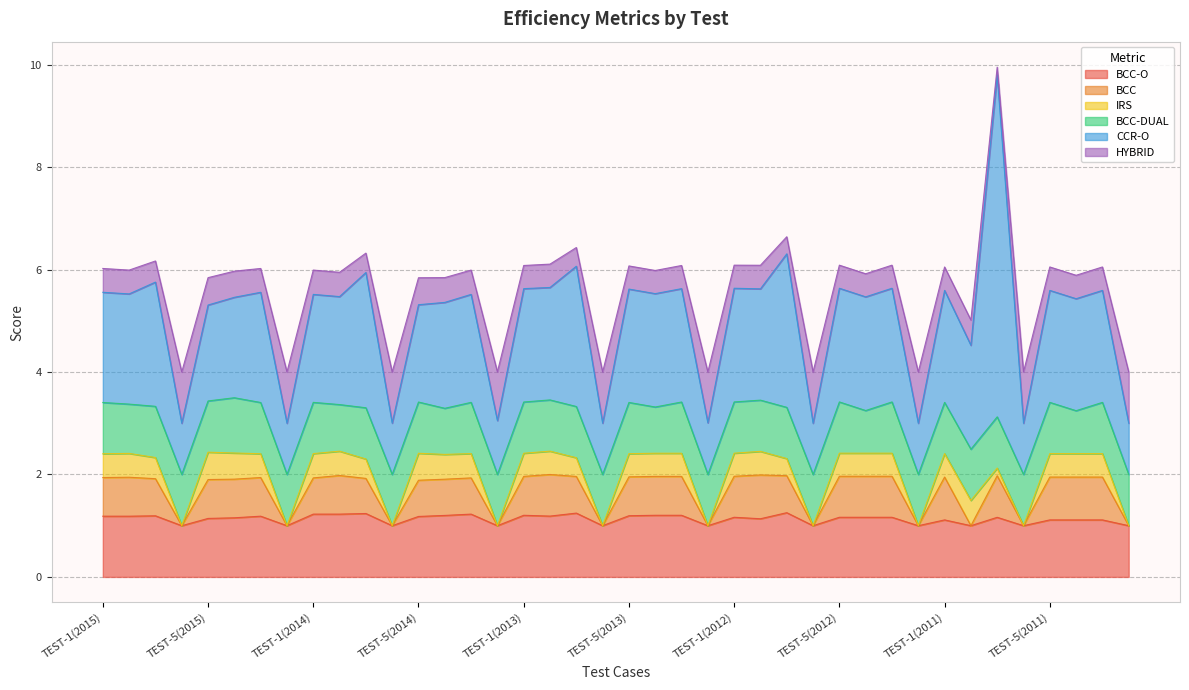

Which category has the highest value in the BCC-O series?

TEST-3(2012)